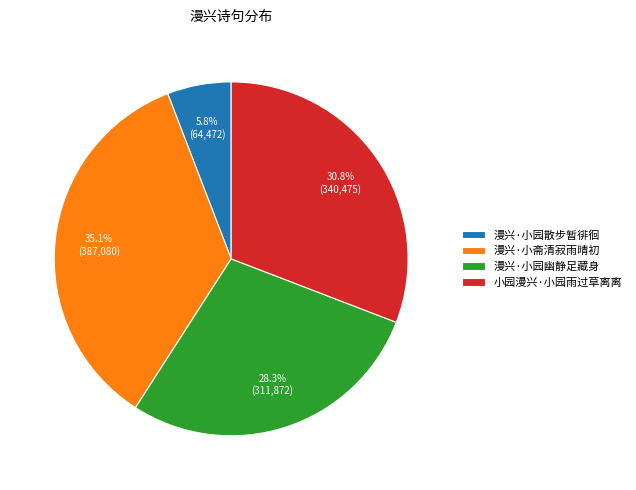

Rank the categories by value from lowest to highest.

漫兴·小园散步暂徘徊, 漫兴·小园幽静足藏身, 小园漫兴·小园雨过草离离, 漫兴·小斋清寂雨晴初